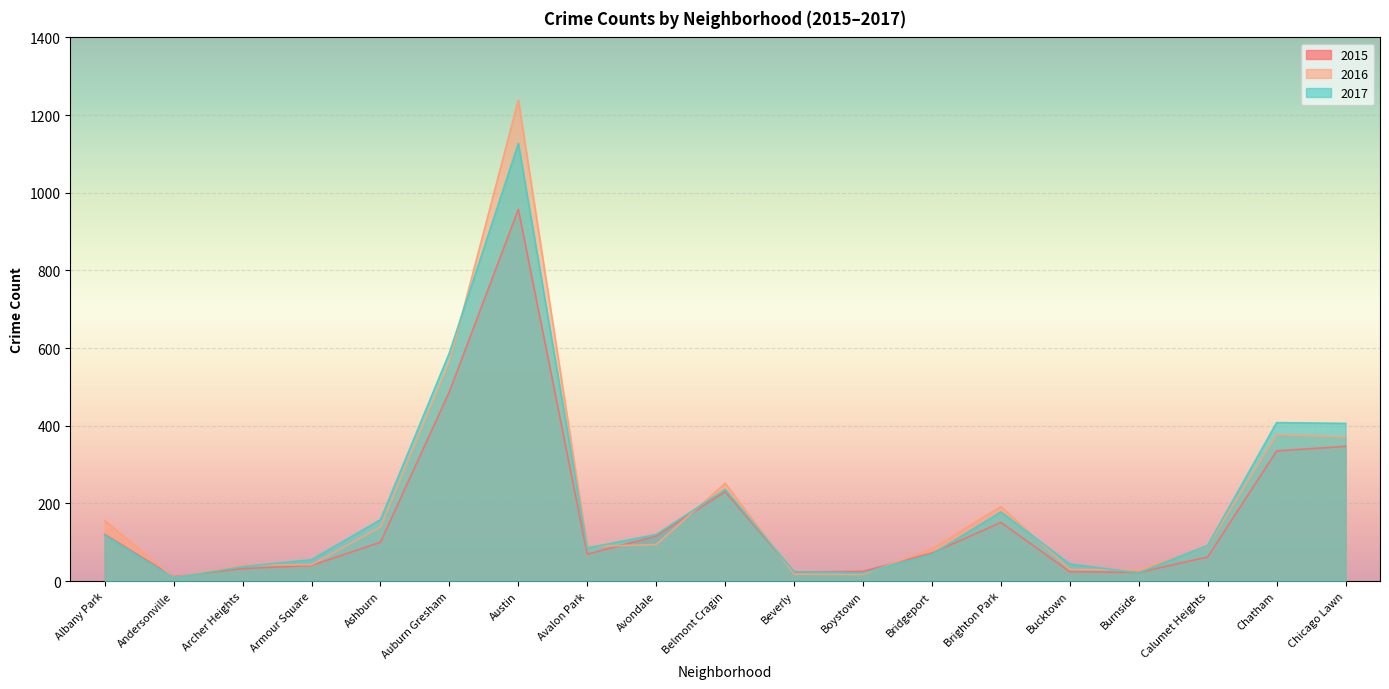

What is the label of the 2nd point from the right?

Chatham